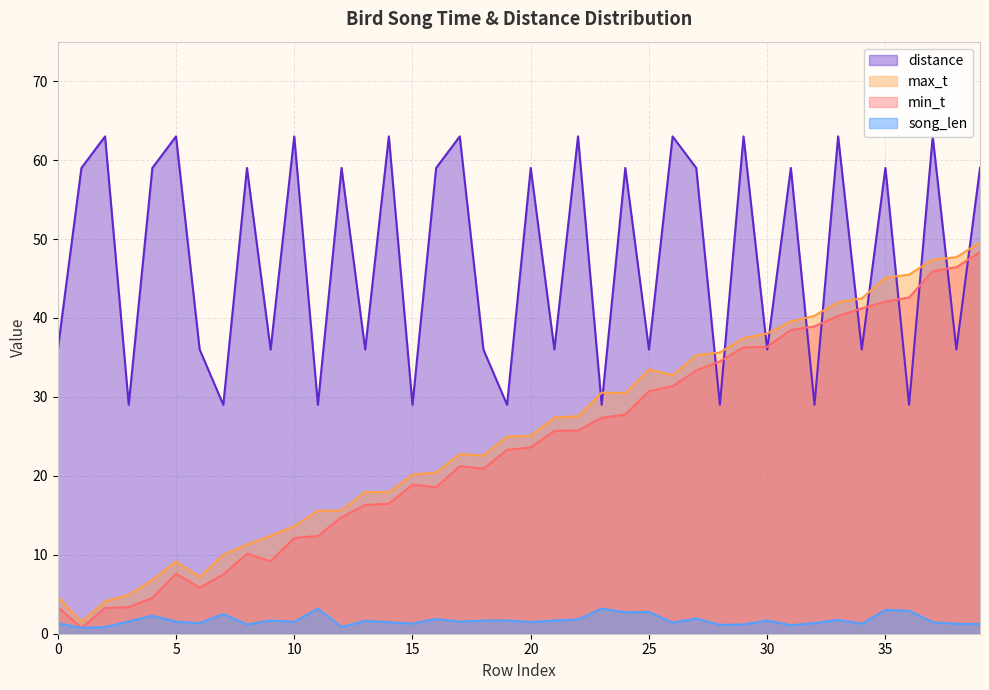

True or false: song_len and distance cross at least once.

False